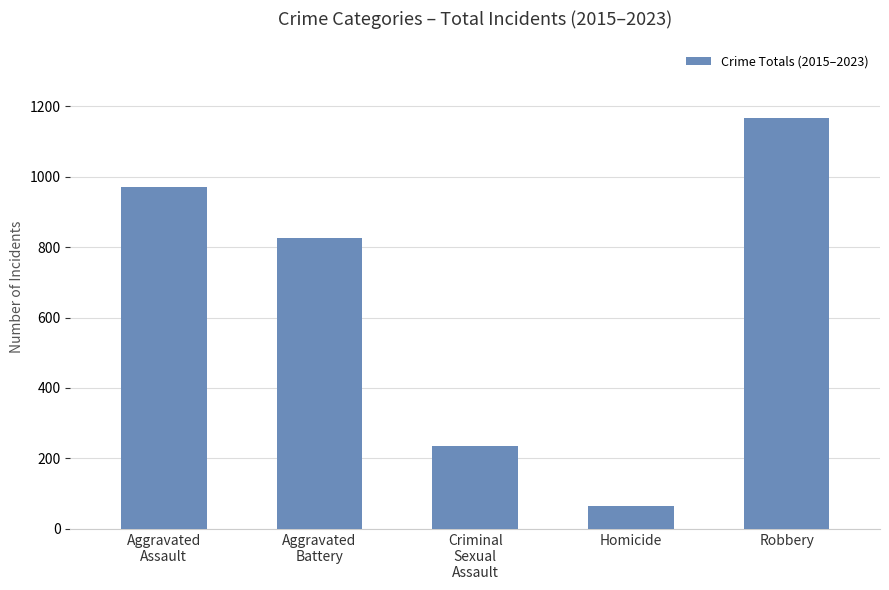

The value at Criminal
Sexual
Assault is 236. True or false?

True